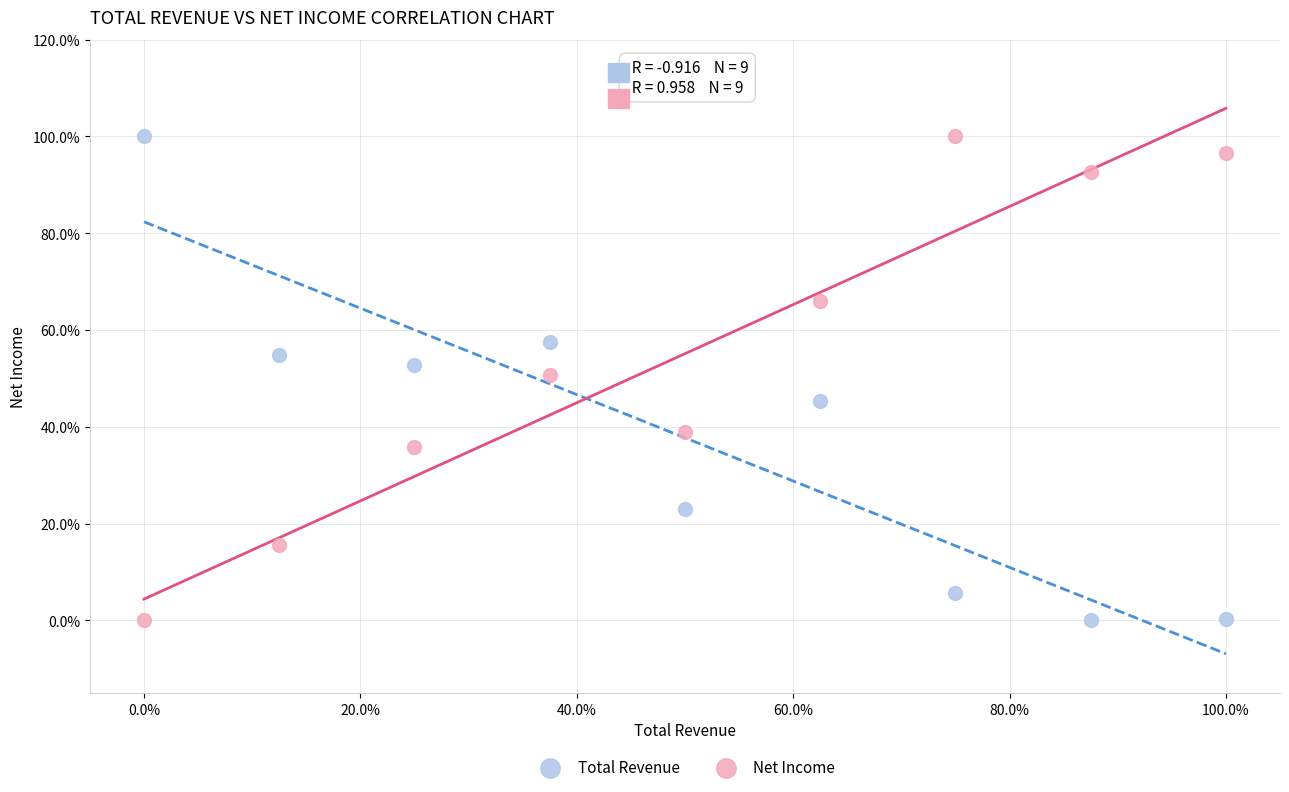

What are all the series names shown in the legend?

Total Revenue, Net Income